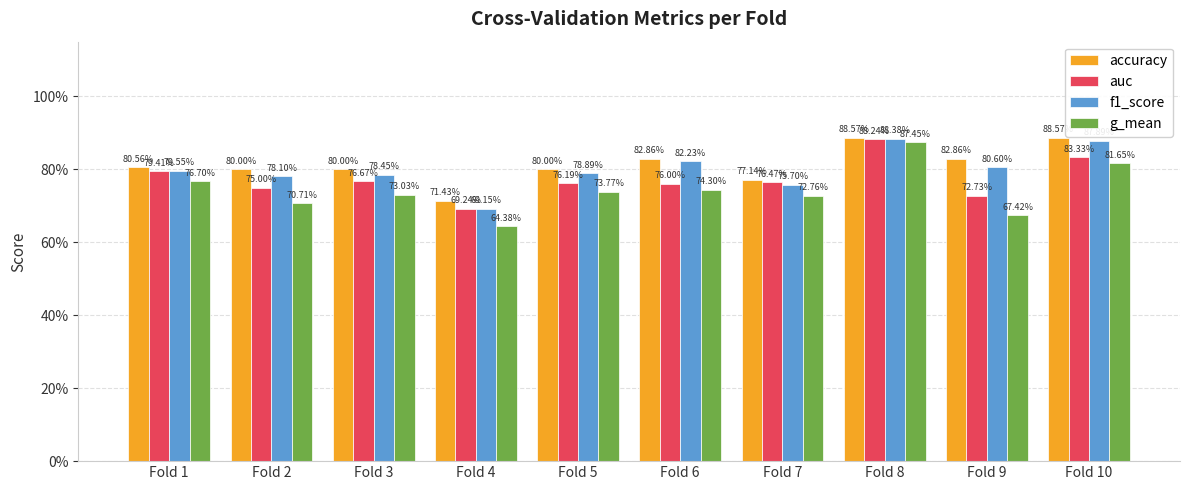

The f1_score series shows 0.9 at Fold 8. True or false?

True